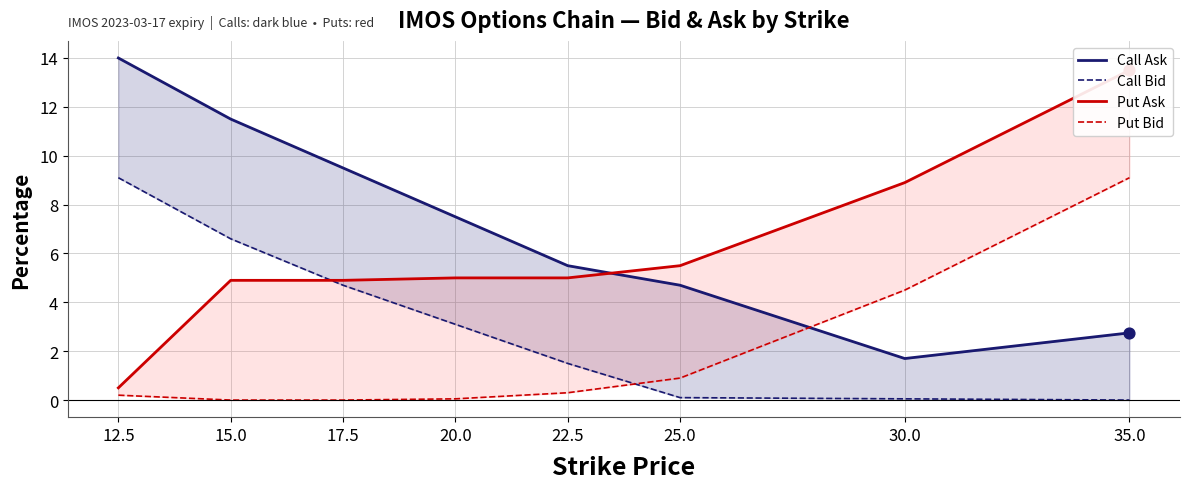

At how many categories does at least one series exceed 9?

4